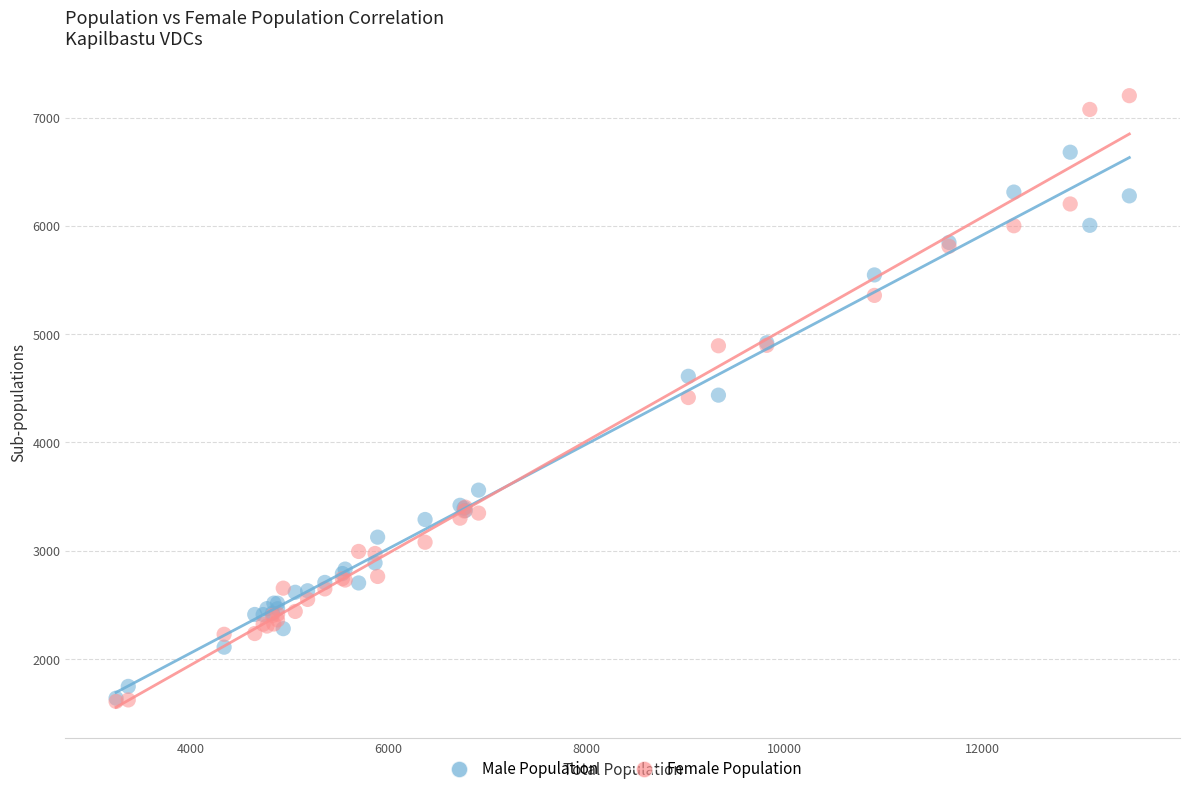

What are all the series names shown in the legend?

Male Population, Female Population